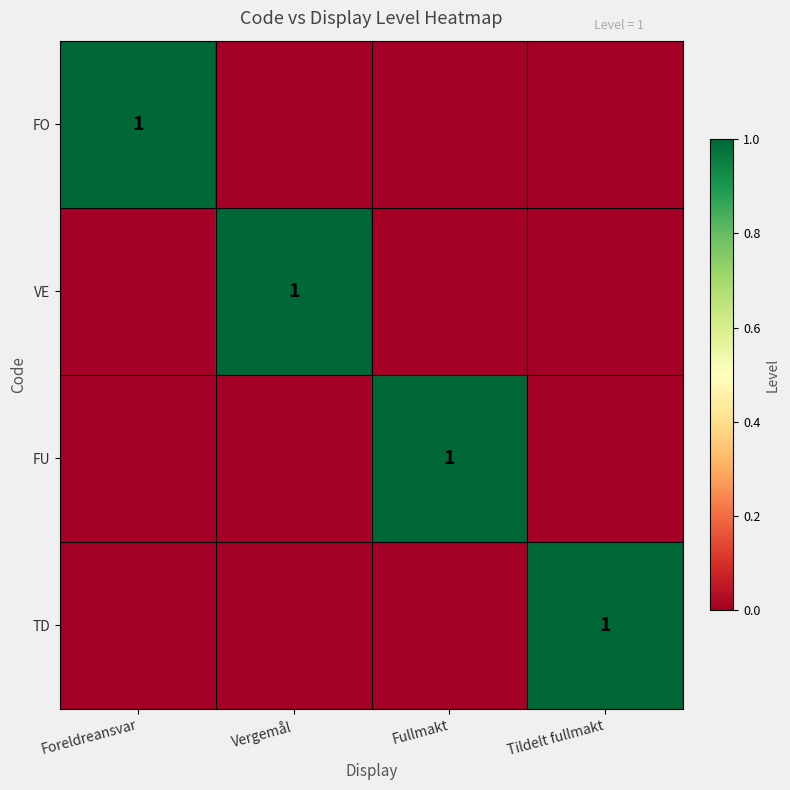

Rank the series by their maximum value, from lowest to highest.

FO, VE, FU, TD